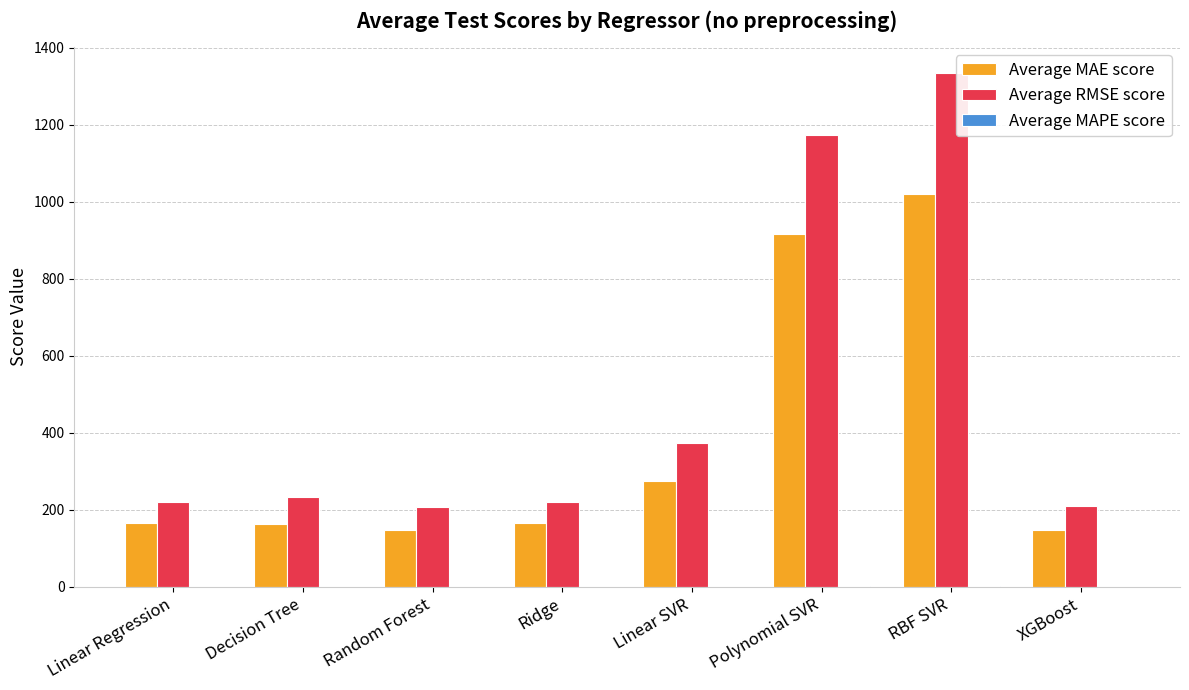

What is the greatest value displayed?

1336.0